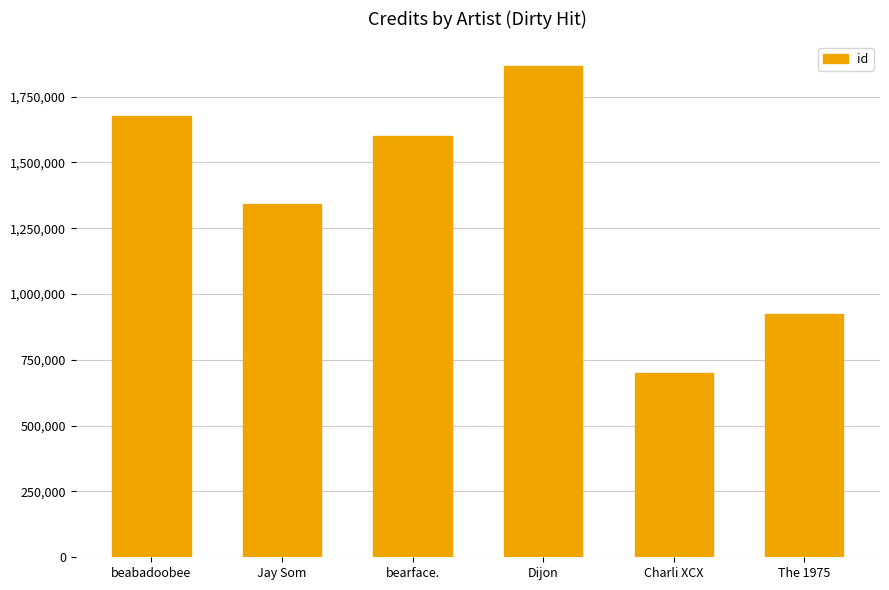

Where is the data nearest to the value 1282524?

Jay Som